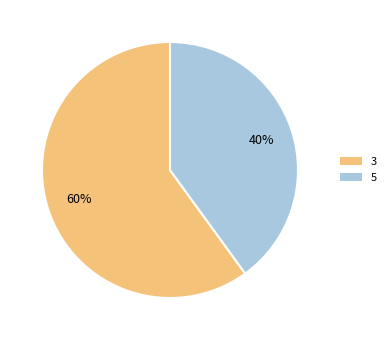

True or false: 3 accounts for 60% of the total.

True